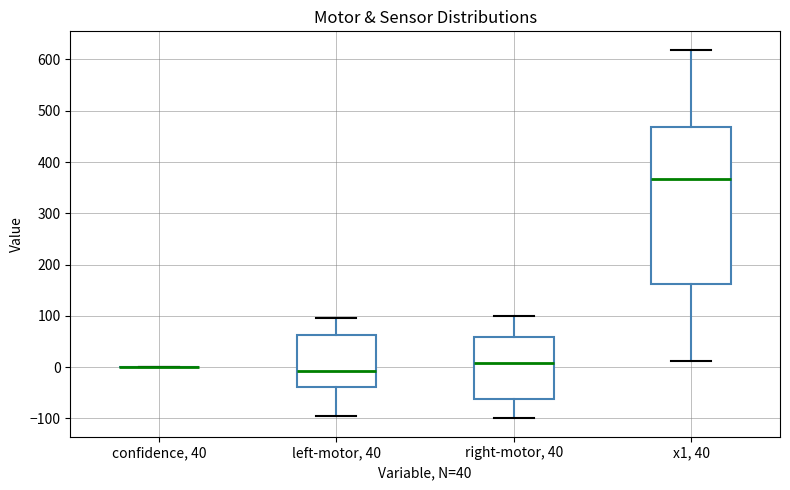

Reading left to right, read every box against the y-axis: the position of its median line, the range the box covers, and the ends of its whiskers. The values are not printed on the chart, so give them approximately, as read against the axis.

confidence, 40: box collapsed to a line at 0, whiskers 0 to 0
left-motor, 40: median -10, box -40 to 60, whiskers -90 to 100
right-motor, 40: median 10, box -60 to 60, whiskers -100 to 100
x1, 40: median 370, box 160 to 470, whiskers 10 to 620